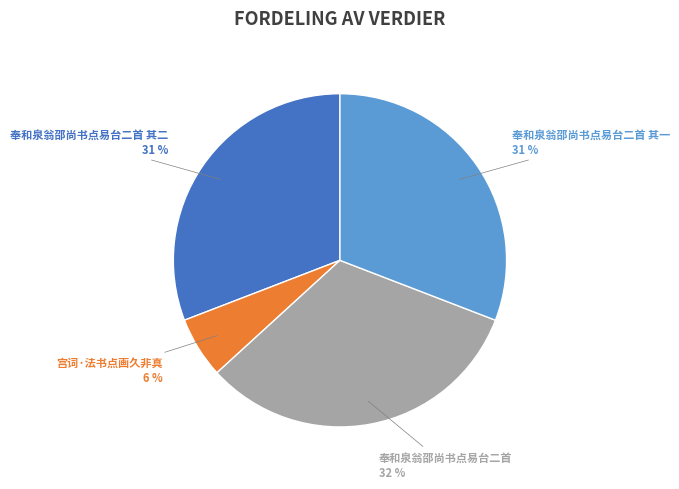

Does any single category account for the majority?

No